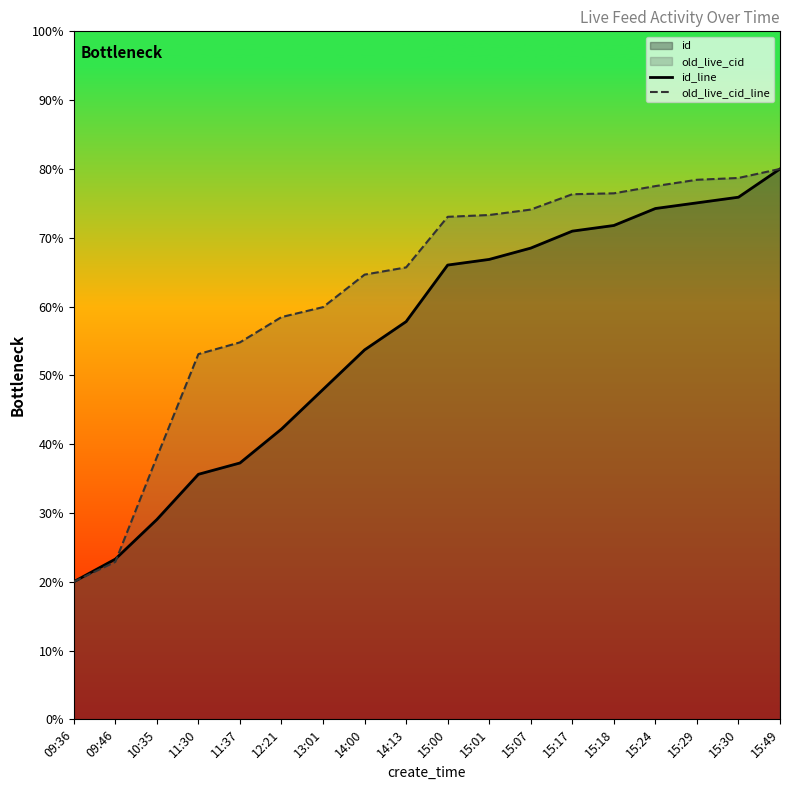

Which category has the highest value across all series?

15:49